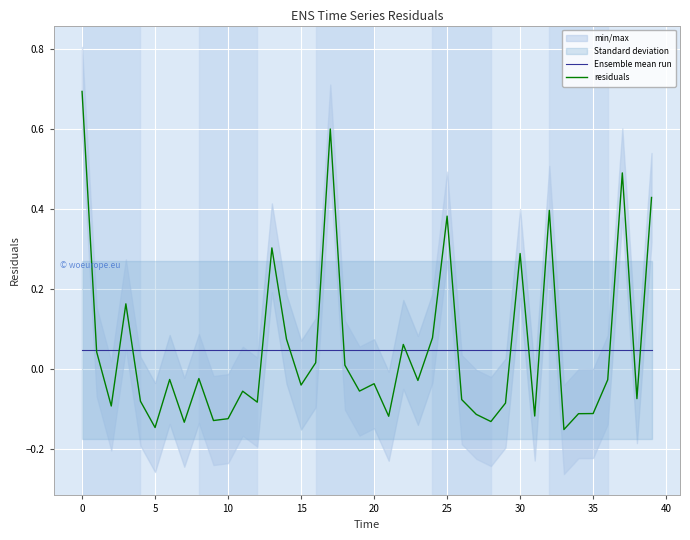

Does the chart display data point markers on the line(s)?

No